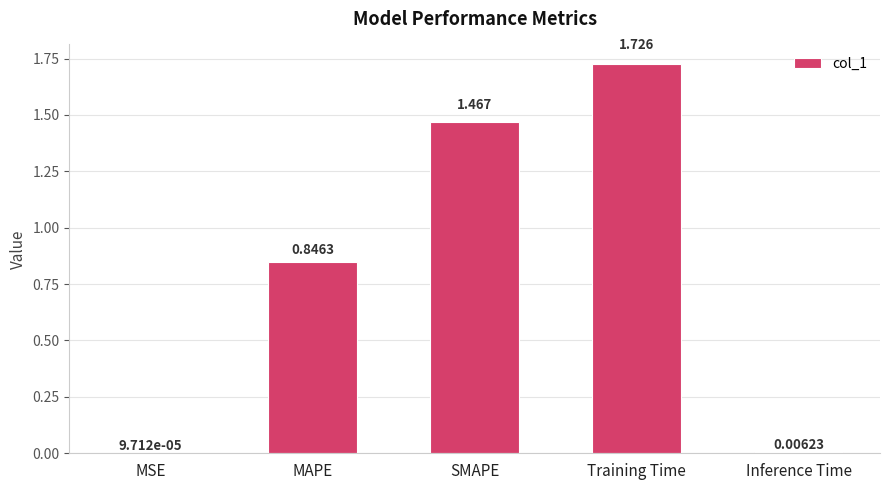

How many data points does each series have?

5